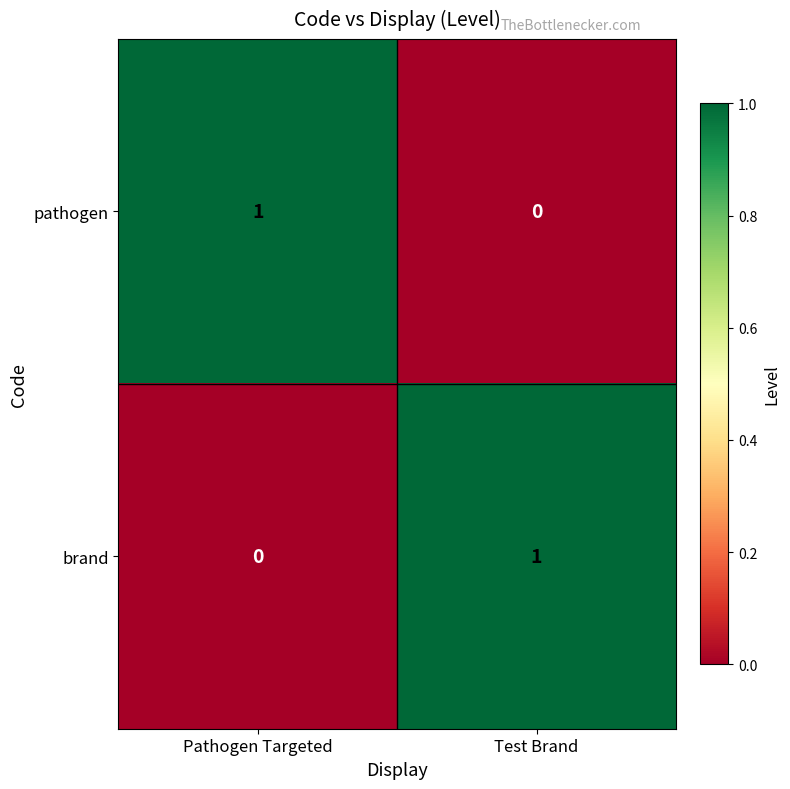

The value of brand at Pathogen Targeted is 0. True or false?

True